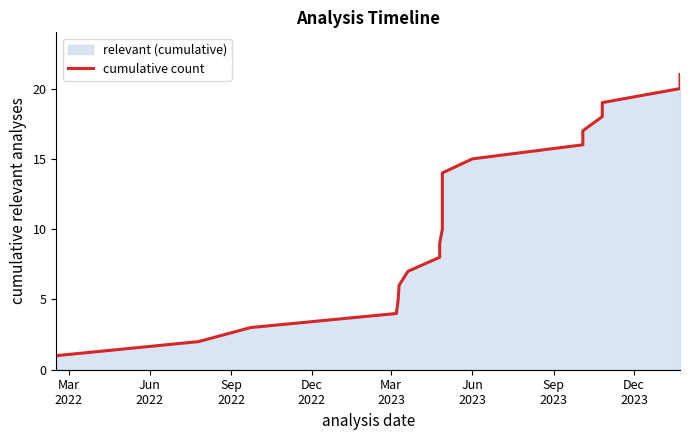

True or false: the data shows 5 at Mar
2023.

True